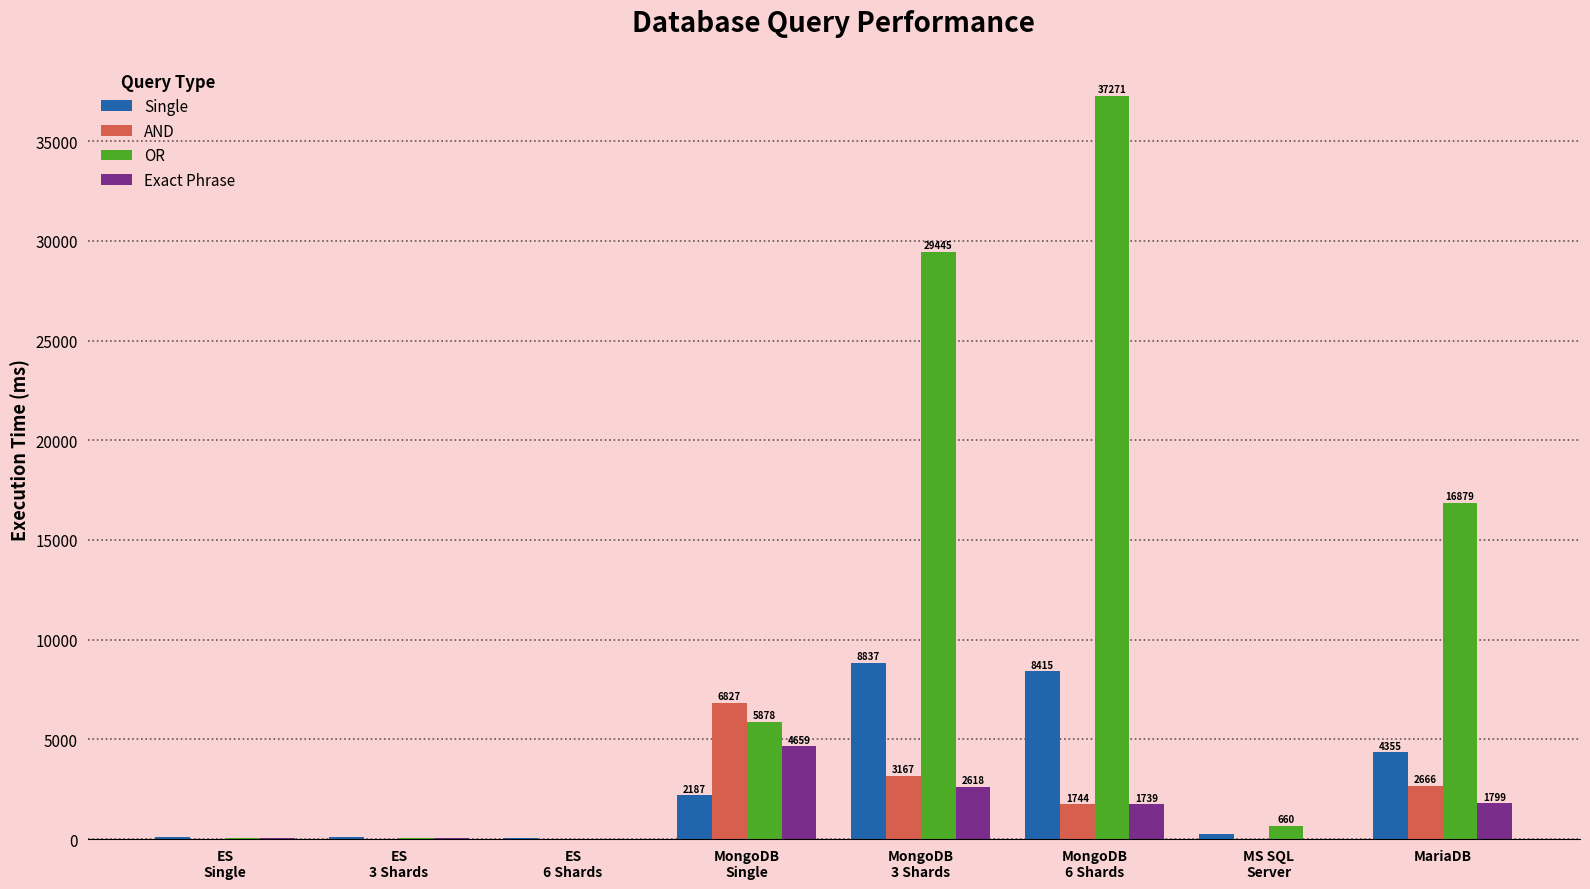

What are all the series names shown in the legend?

Single, AND, OR, Exact Phrase